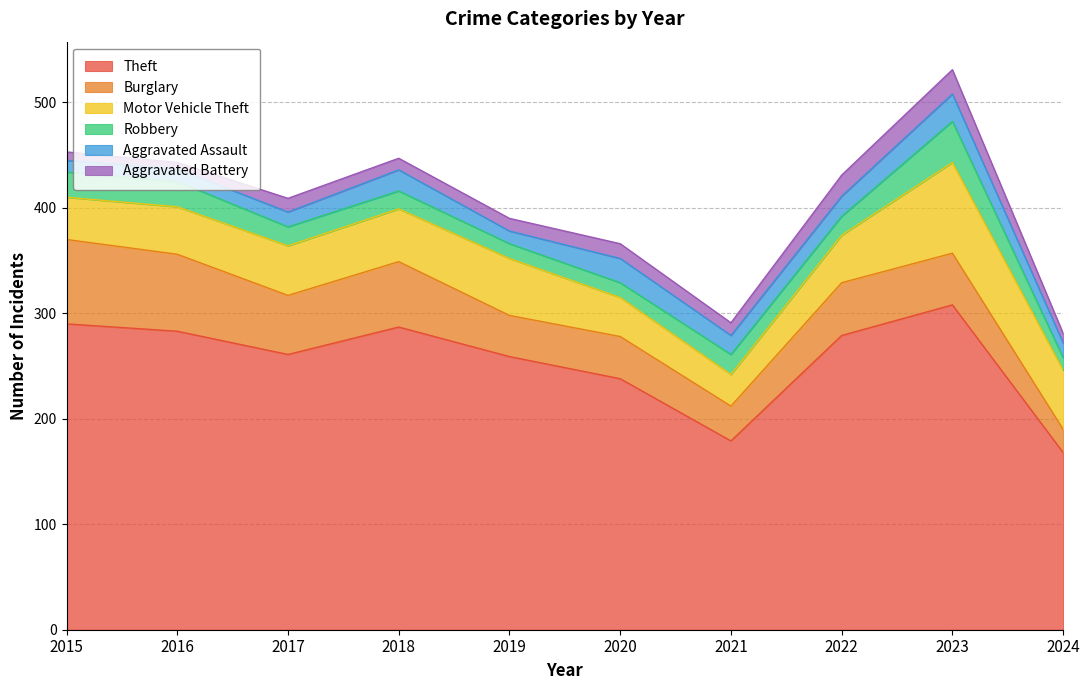

True or false: Aggravated Assault and Motor Vehicle Theft intersect in this chart.

False